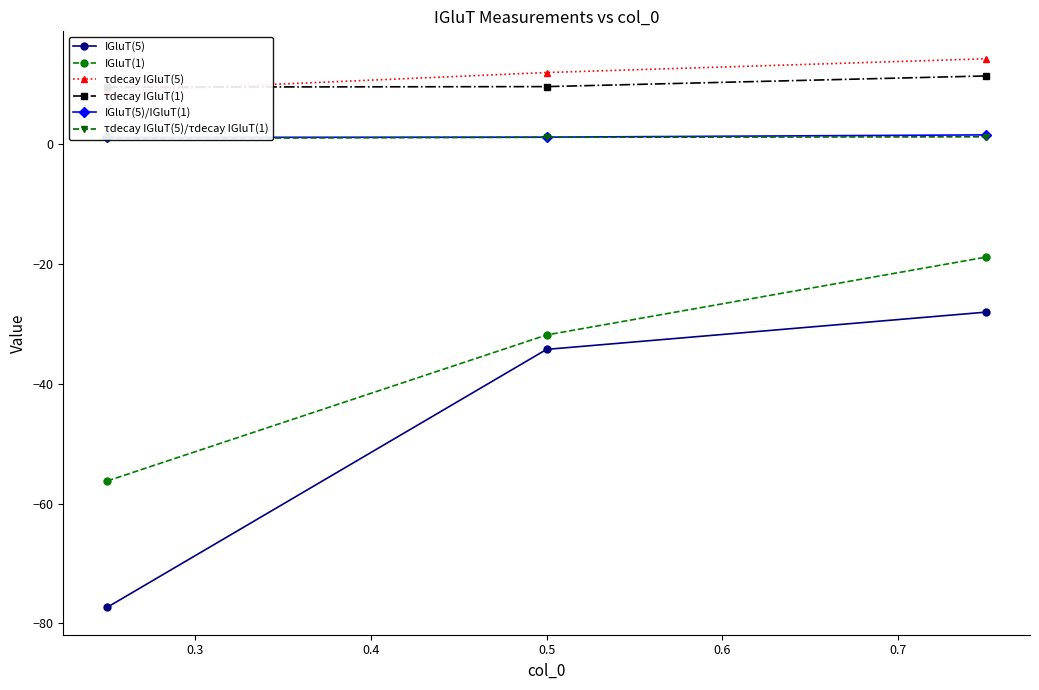

At how many categories does at least one series exceed -52?

3